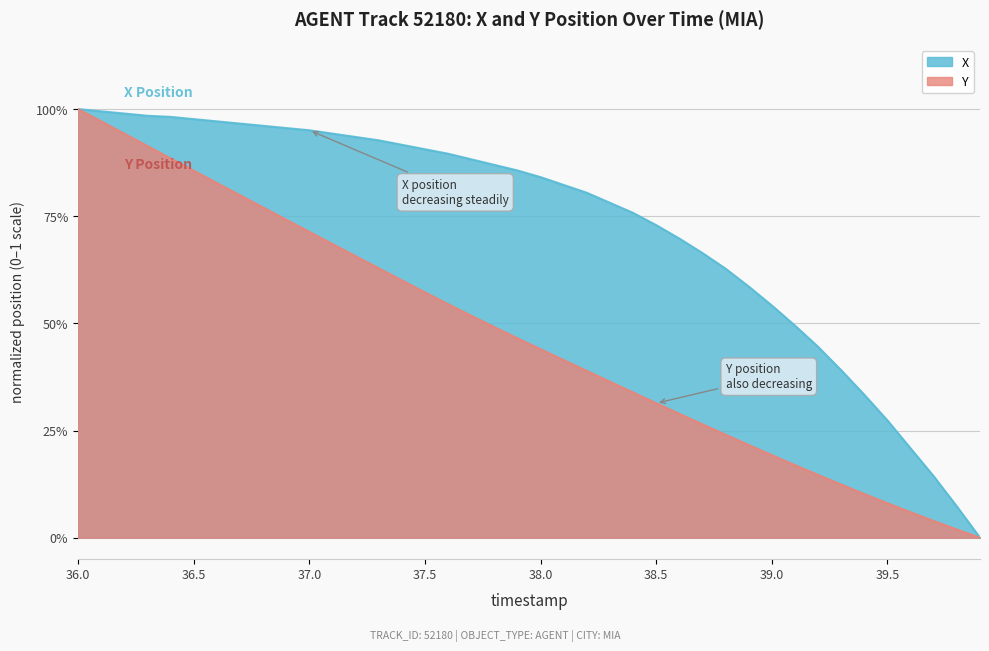

True or false: Y and X cross at least once.

False